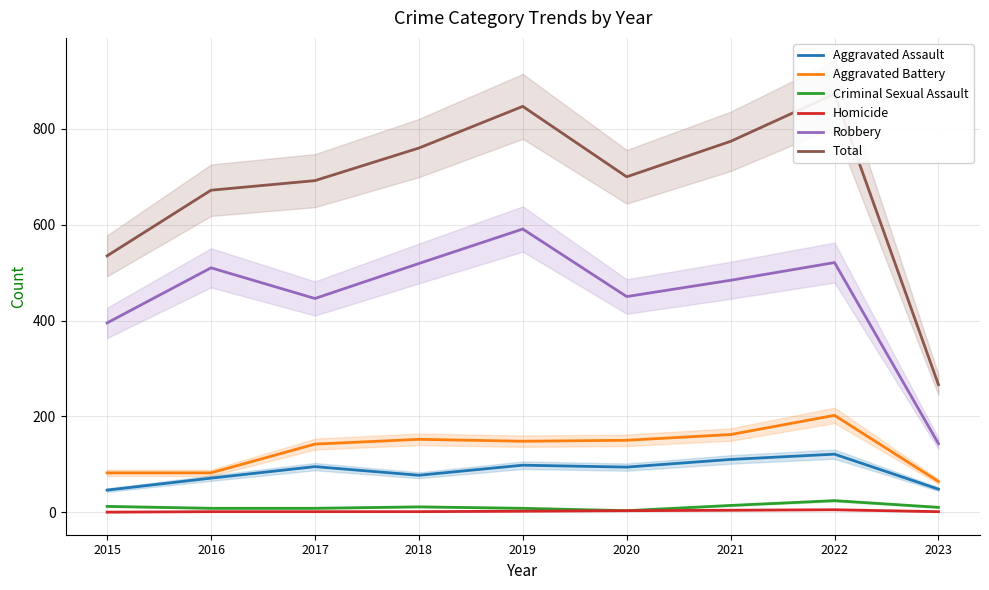

True or false: Total and Homicide cross at least once.

False